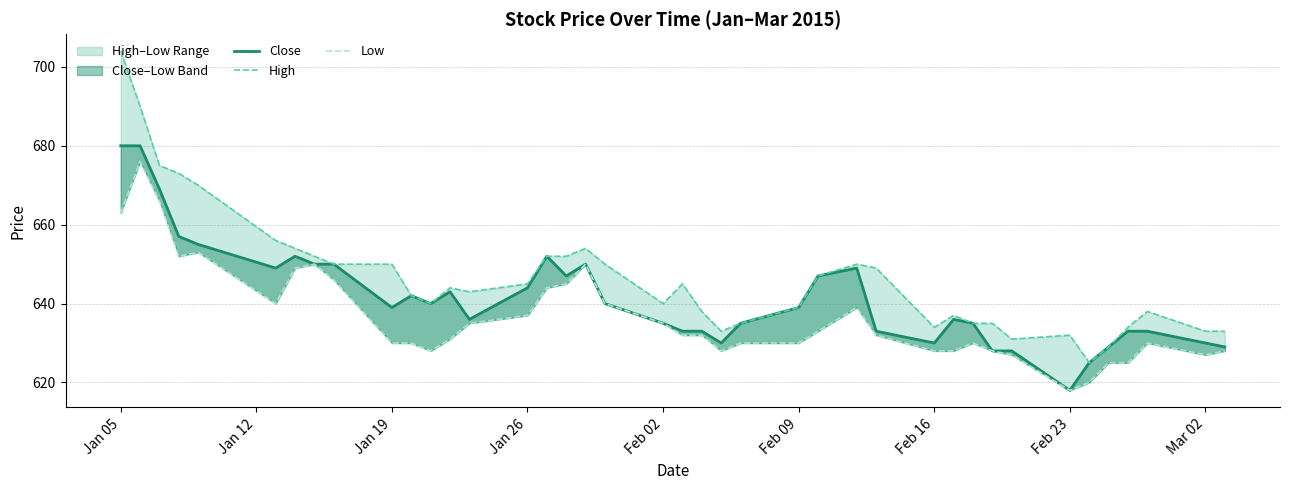

True or false: Low has a value of 167 at 16.

False